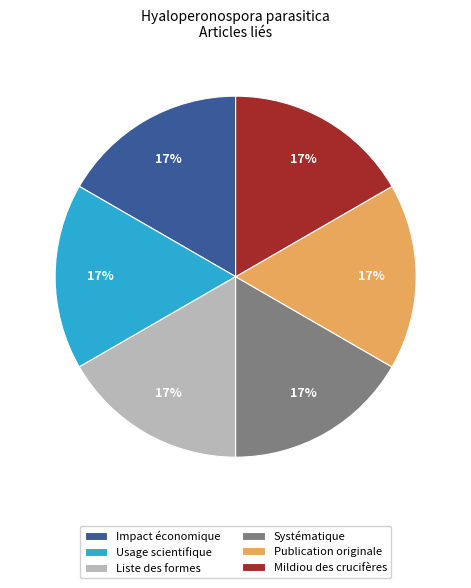

The Mildiou des crucifères slice represents 22% of the pie. True or false?

False